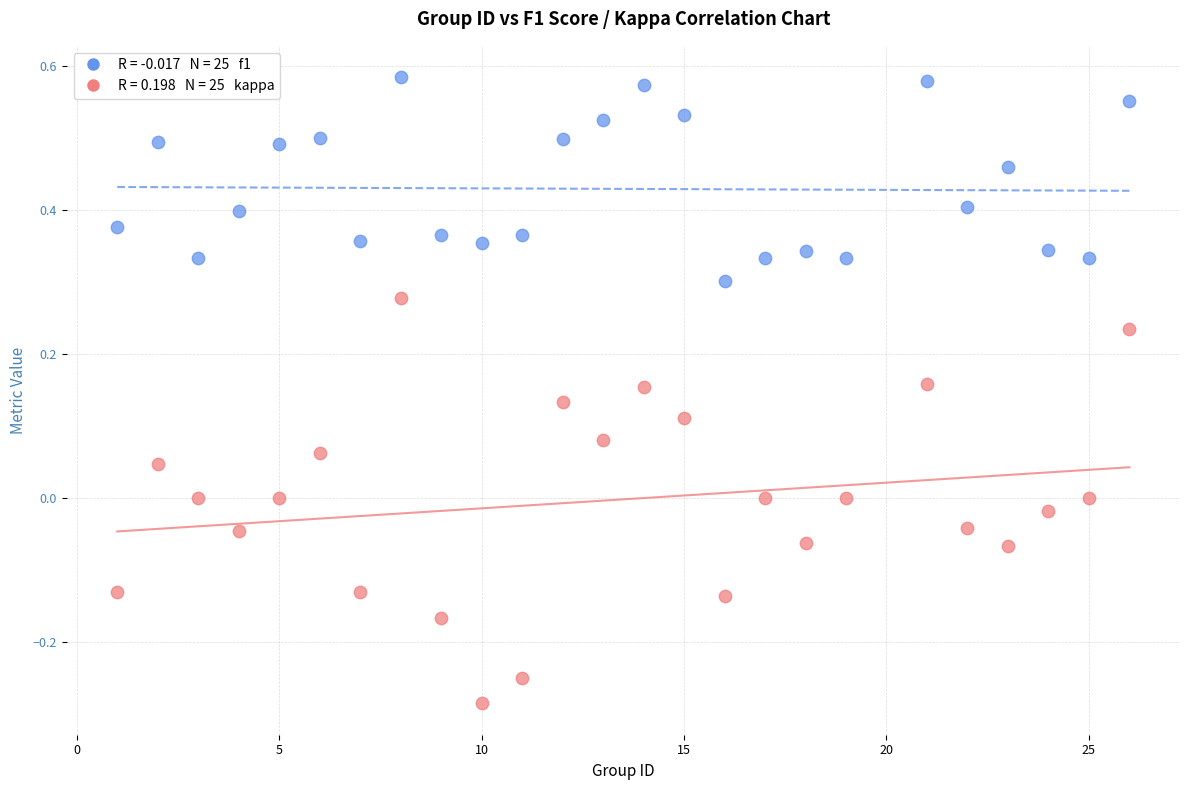

Across all data points, what is the range of Y values (max minus min)?

0.9